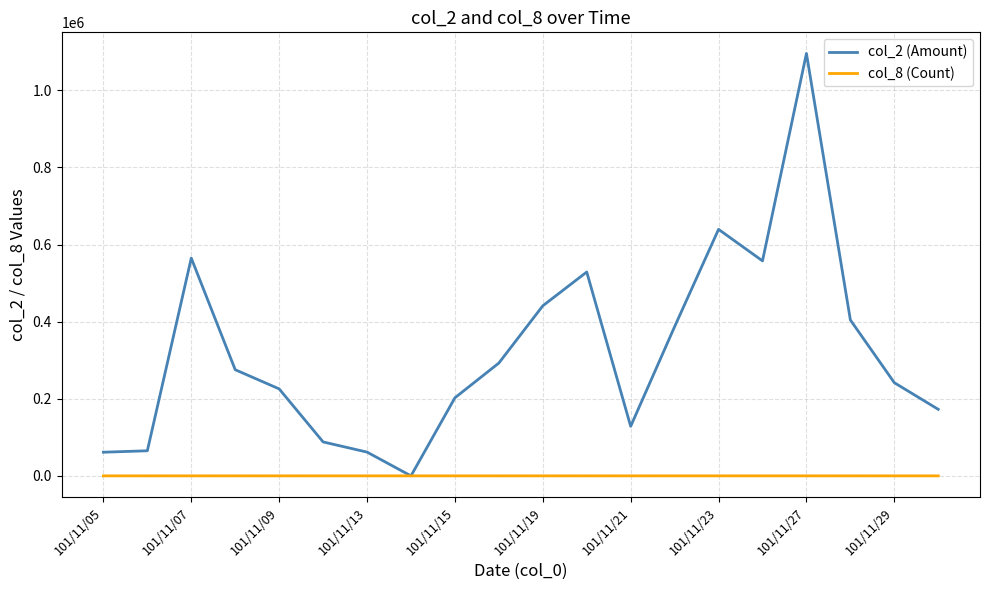

Which series has the widest spread of values?

col_2 (Amount)